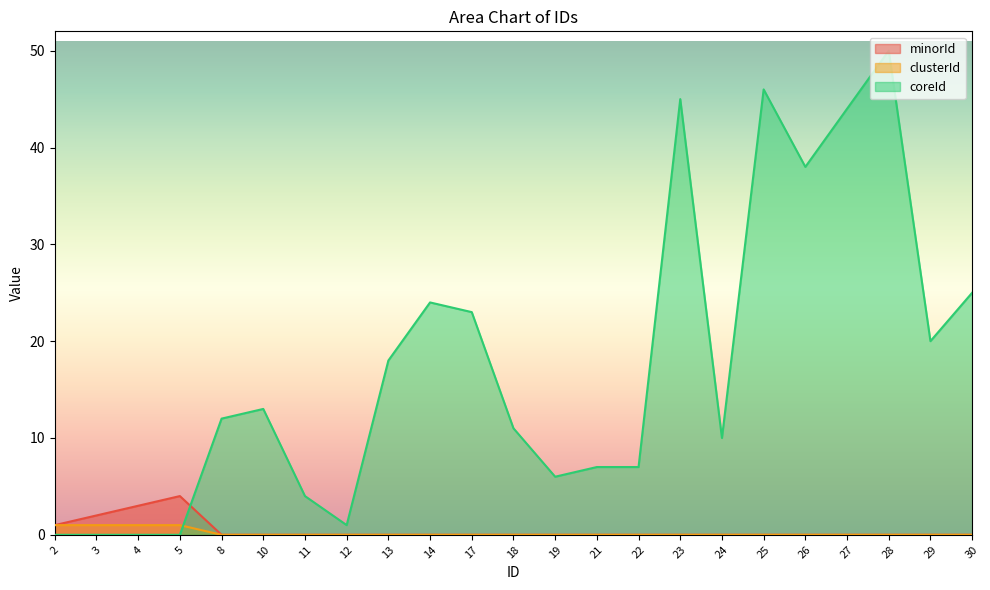

Which series has the largest range (max minus min)?

coreId